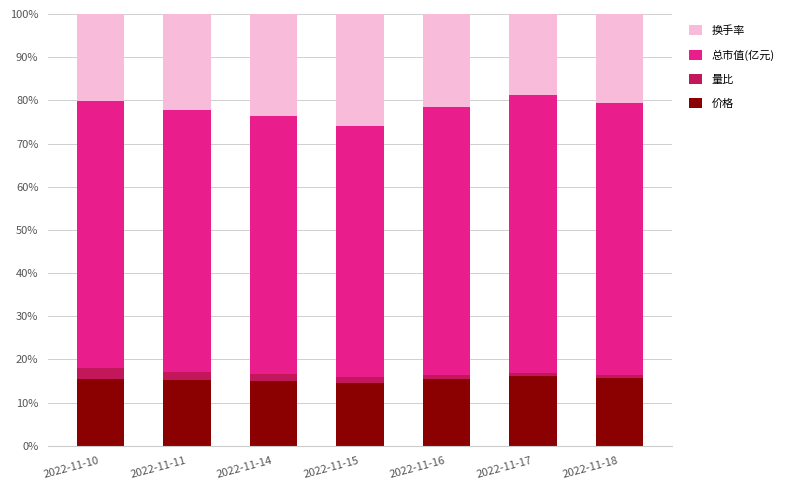

What are all the series names shown in the legend?

换手率, 总市值(亿元), 量比, 价格